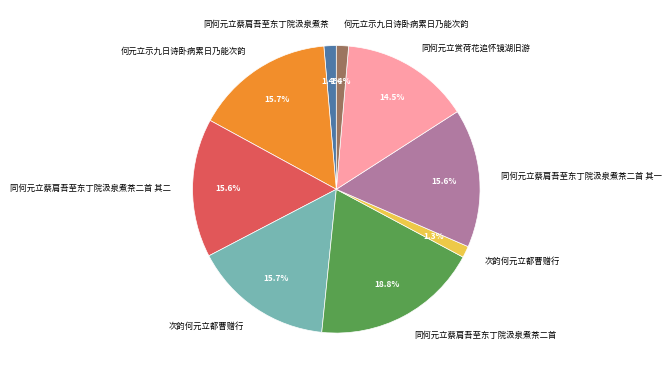

Is there any slice that represents more than half of the pie?

No